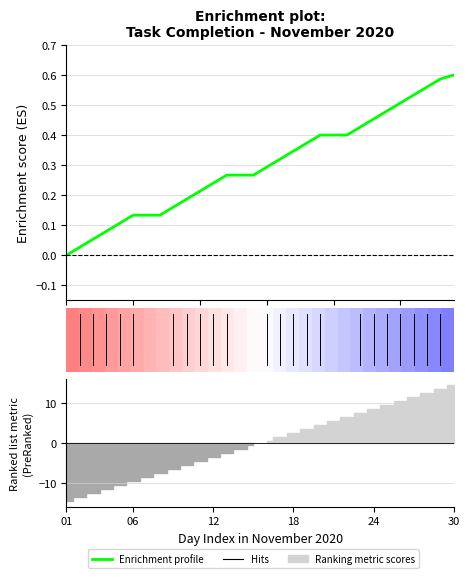

How many lines are shown in the chart?

2